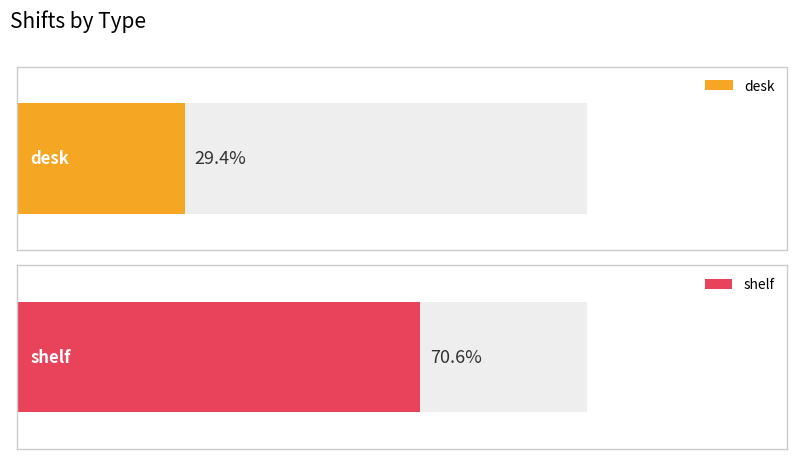

Which label corresponds to the smallest value in the chart?

desk